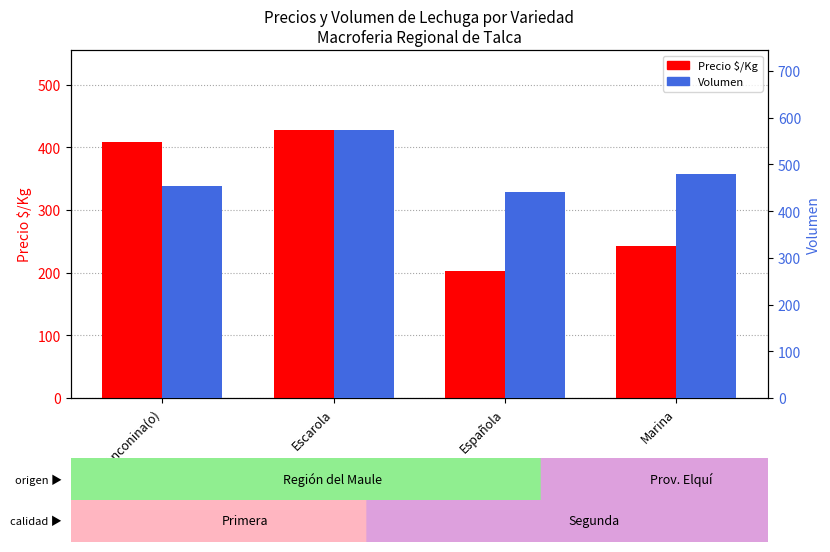

Read the Volumen value at Española, to the nearest 10.

440